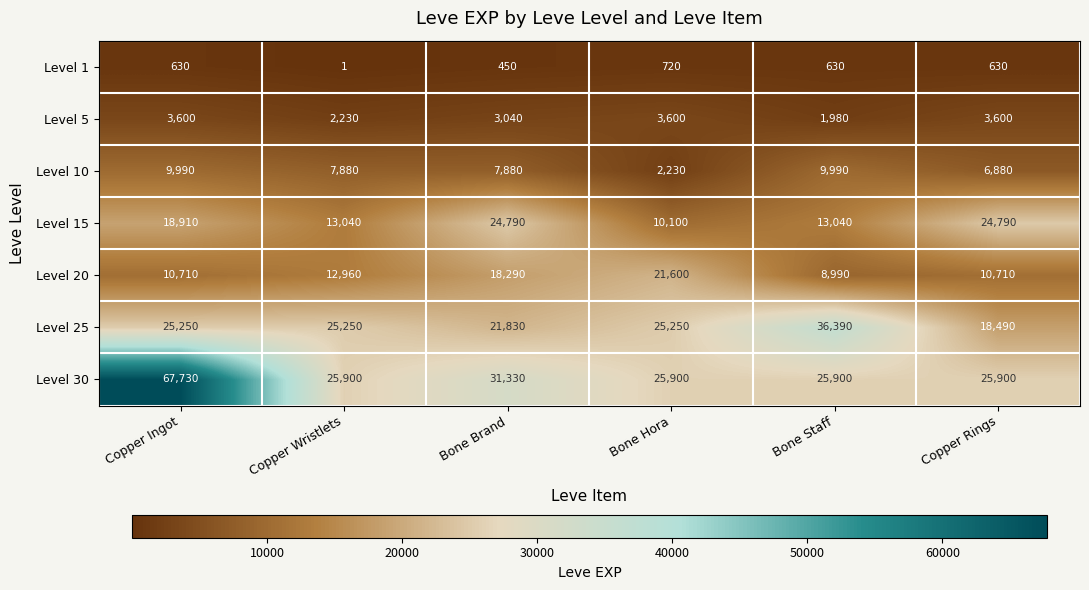

True or false: Level 1 has a value of 630 at Copper Rings.

True